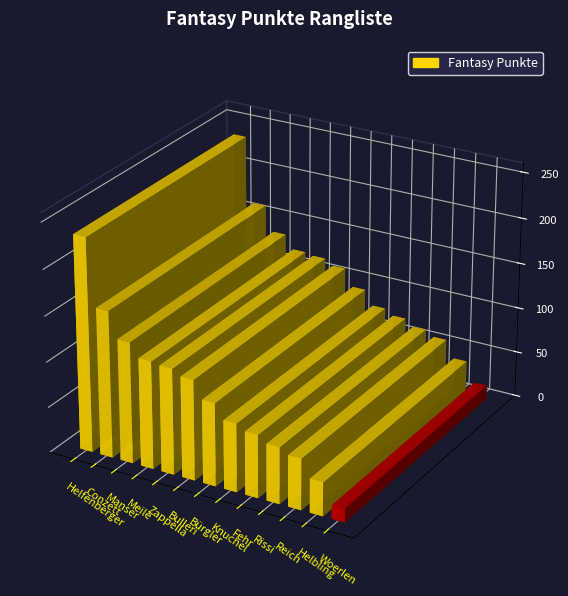

What is the minimum value shown in the chart?

15